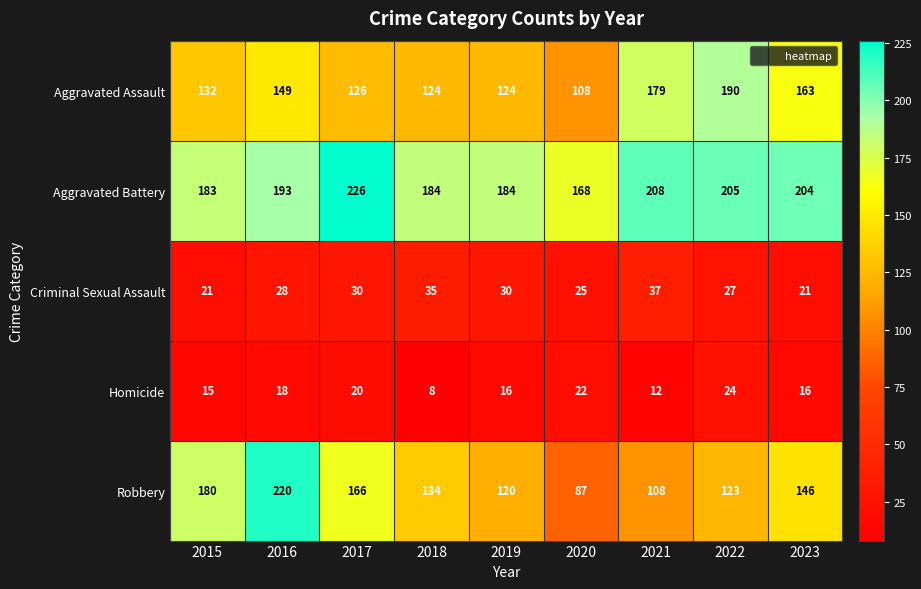

Read the Aggravated Assault value at 2019, to the nearest 10.

120